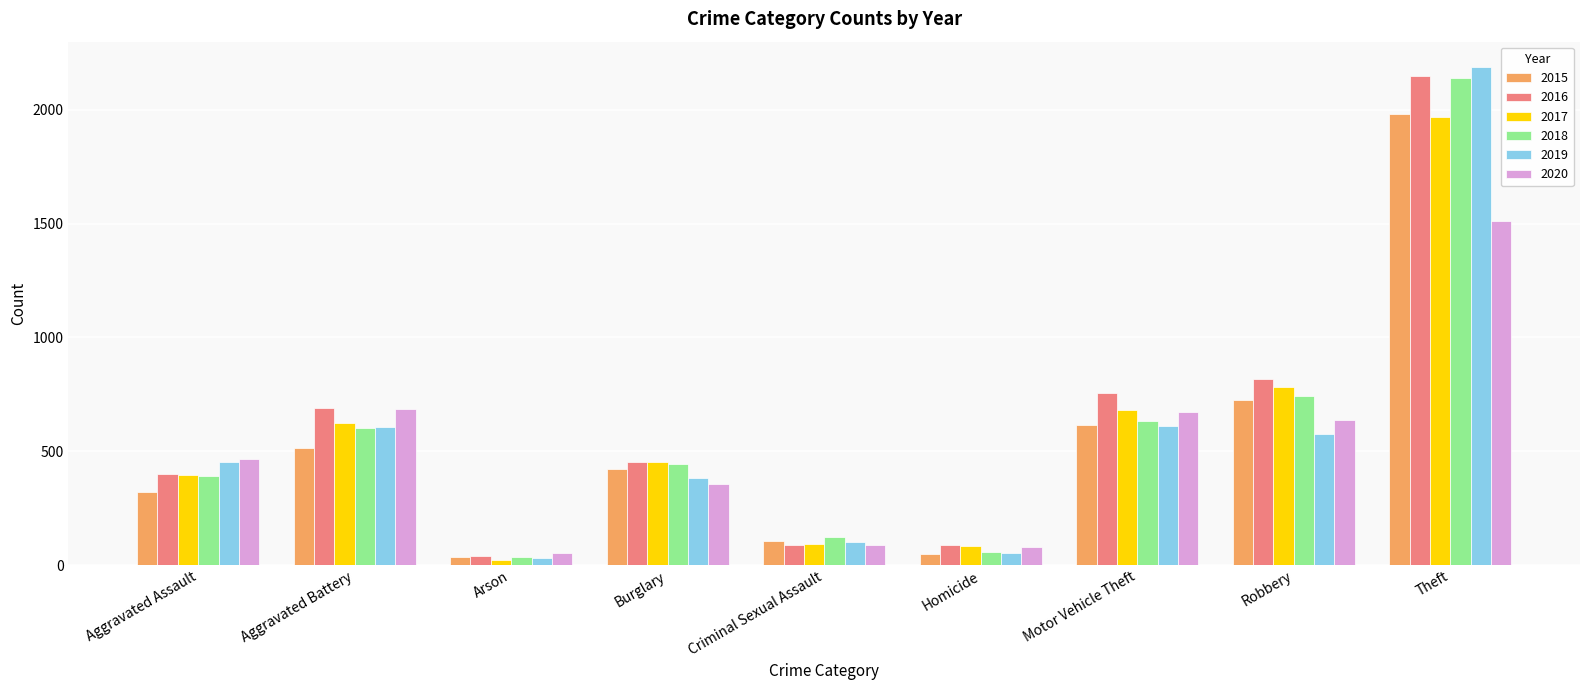

What is the smallest value displayed?

23